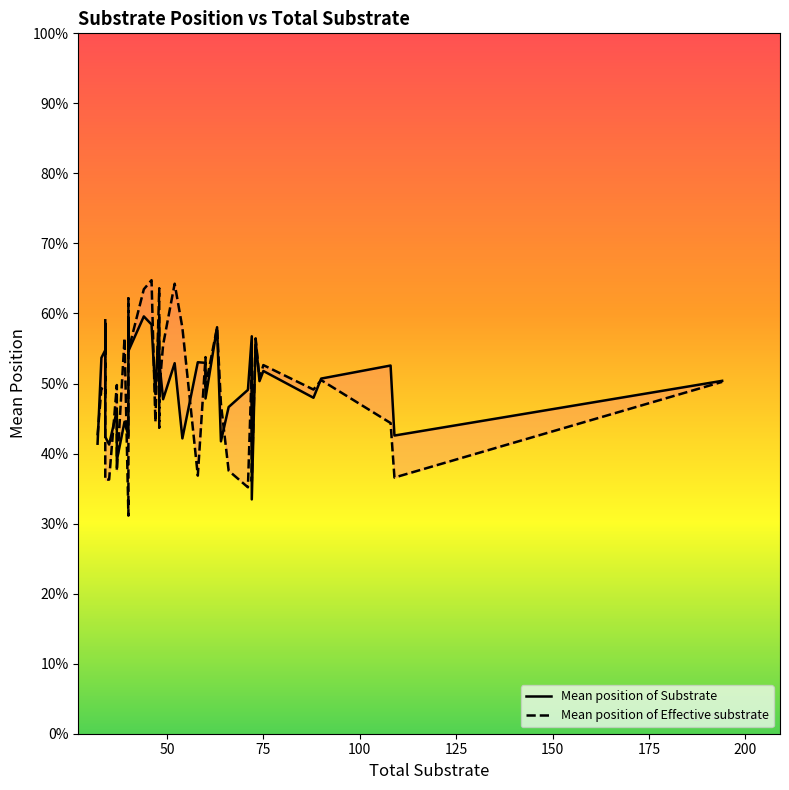

Is it true that Mean position of Substrate equals 0.7 at 9?

False